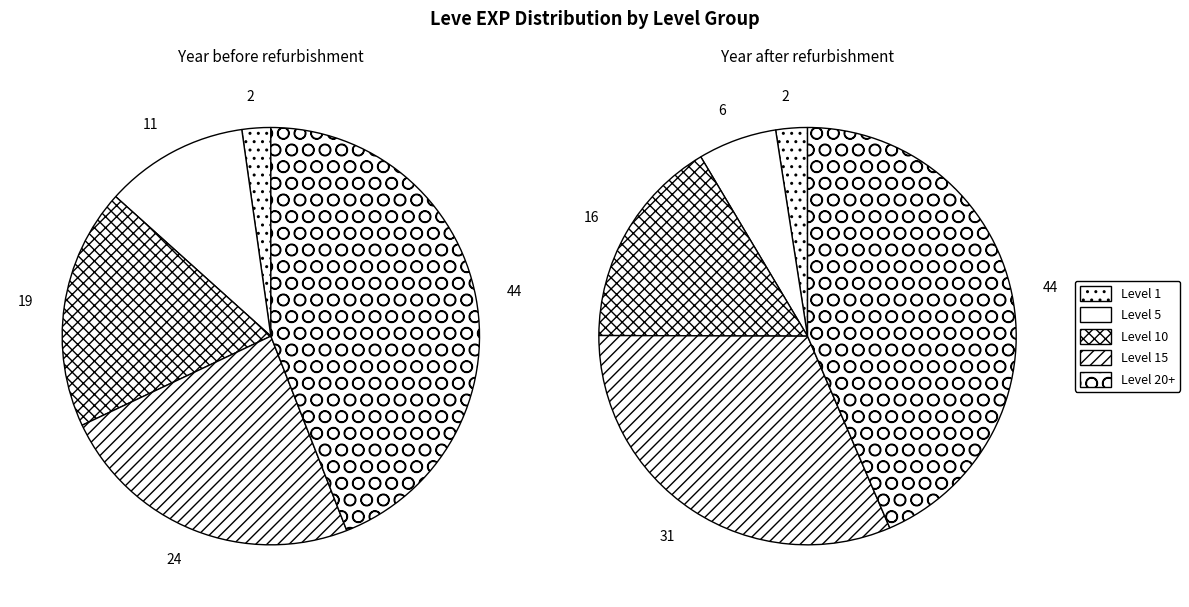

What percentage is NOT represented by 5?

93.6%